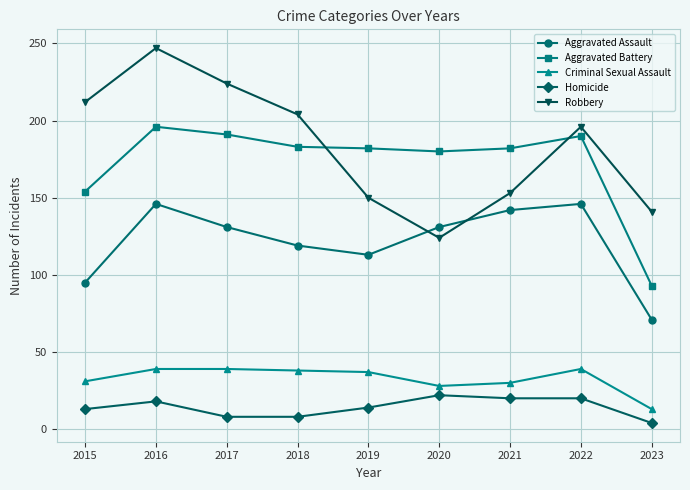

Is it true that Homicide equals 14 at 2019?

True